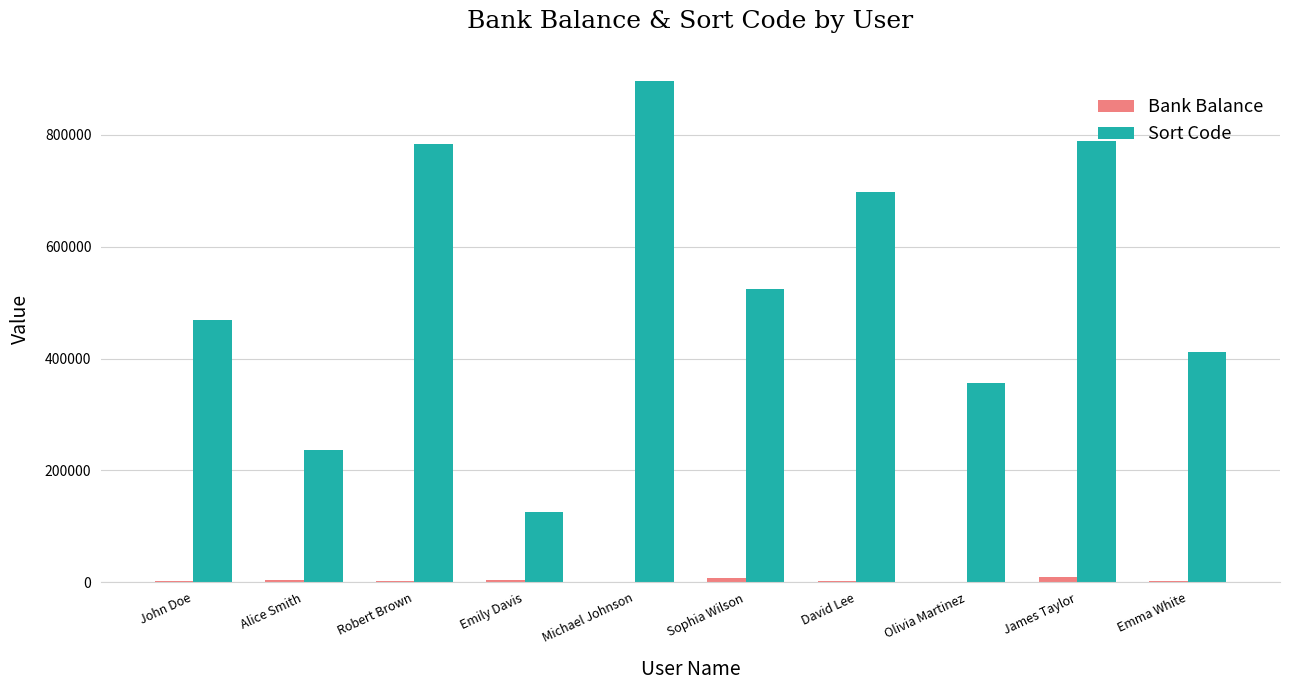

Which label corresponds to the largest value in the chart?

Michael Johnson